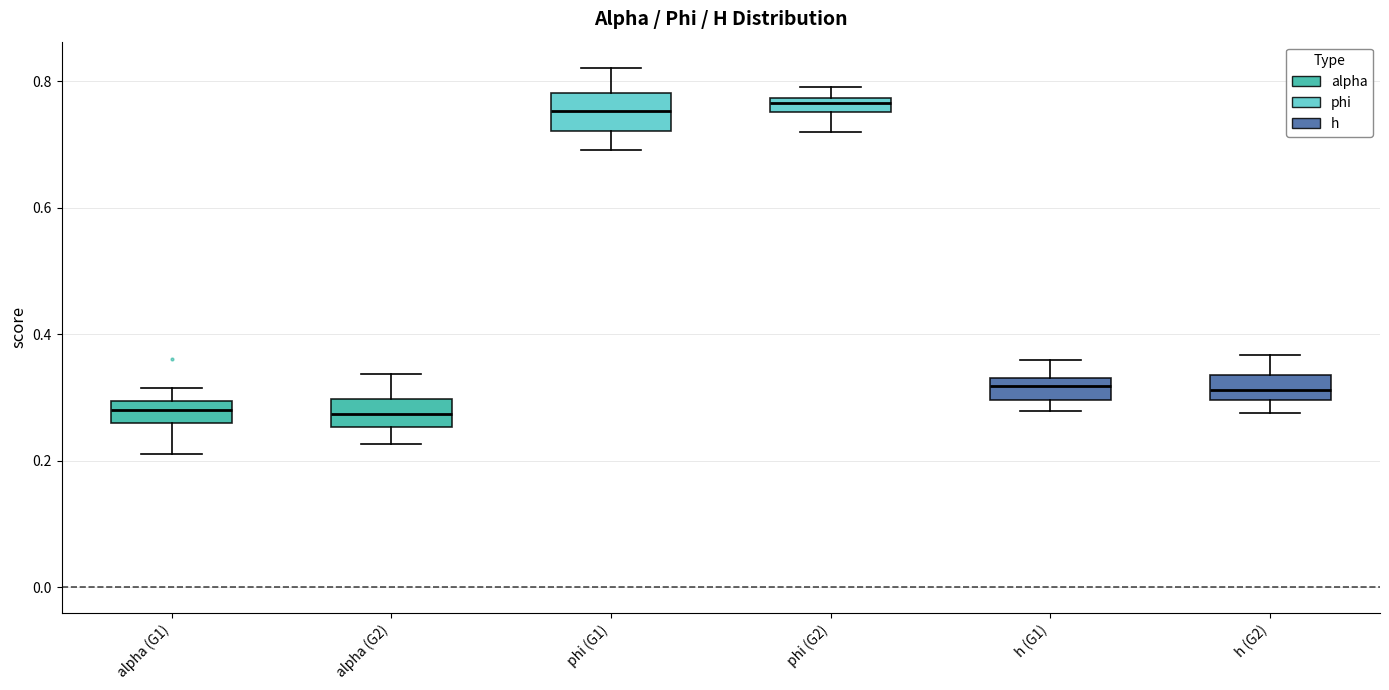

Where does the upper whisker of the box for phi (G1) end on the y-axis? The values are not printed on the chart, so give them approximately, as read against the axis.

0.82